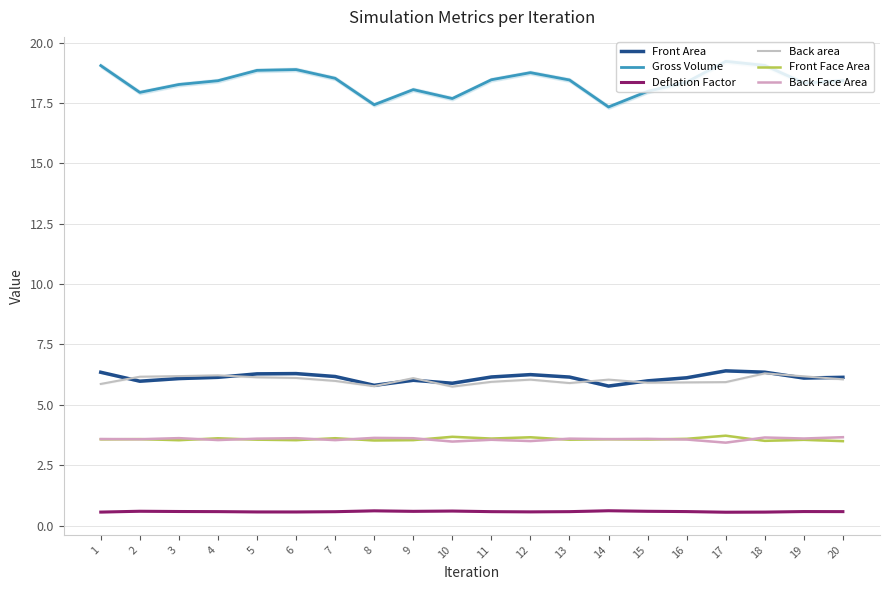

What is the spread (max minus min) of values at 20?

17.8